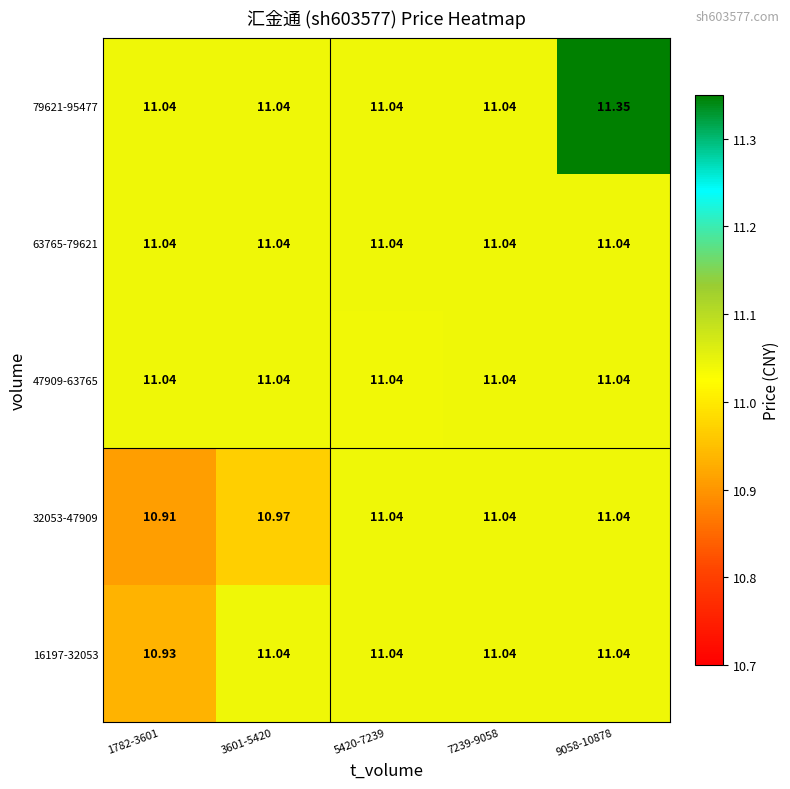

Is the value of 32053-47909 at 1782-3601 greater than the value of 63765-79621 at 7239-9058?

No